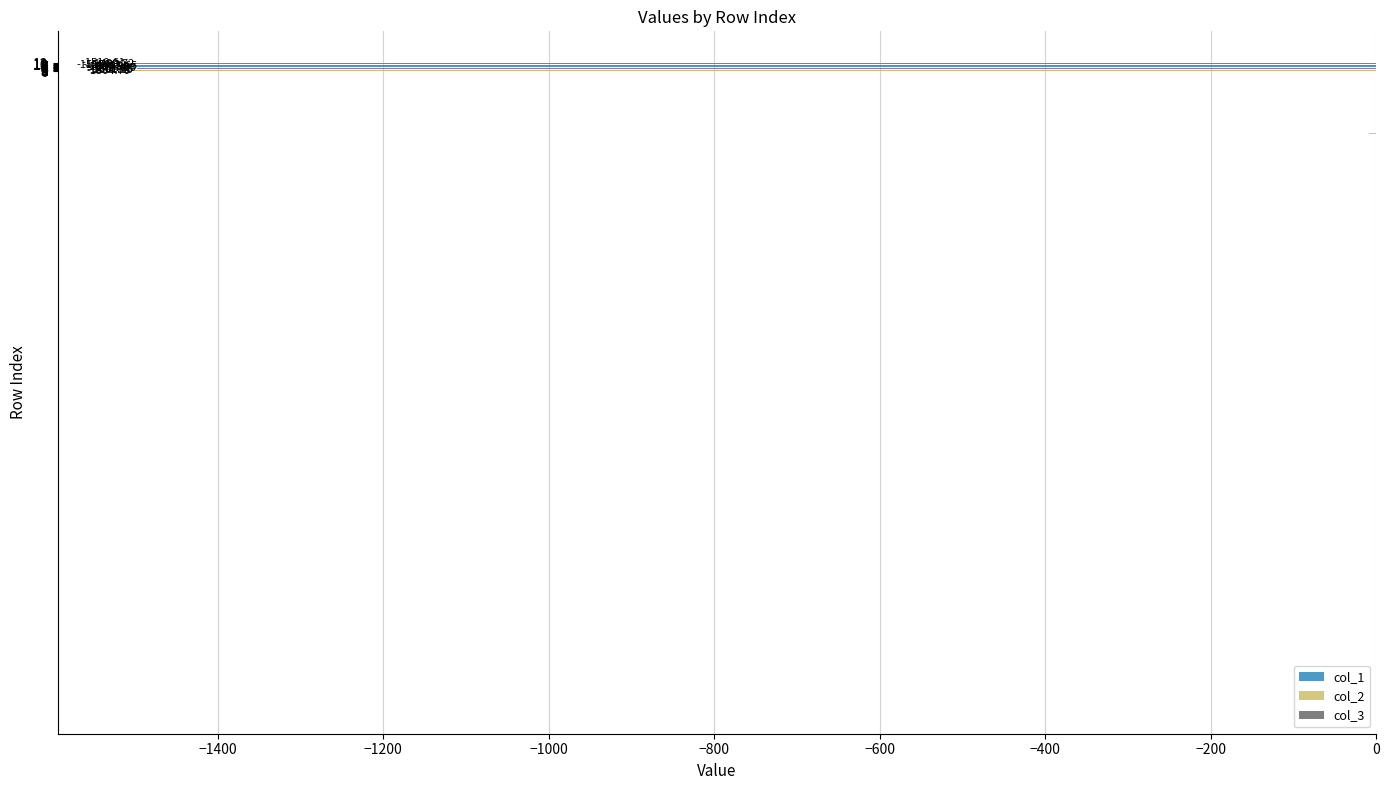

Between 10 and 12, which series saw the biggest shift?

col_1